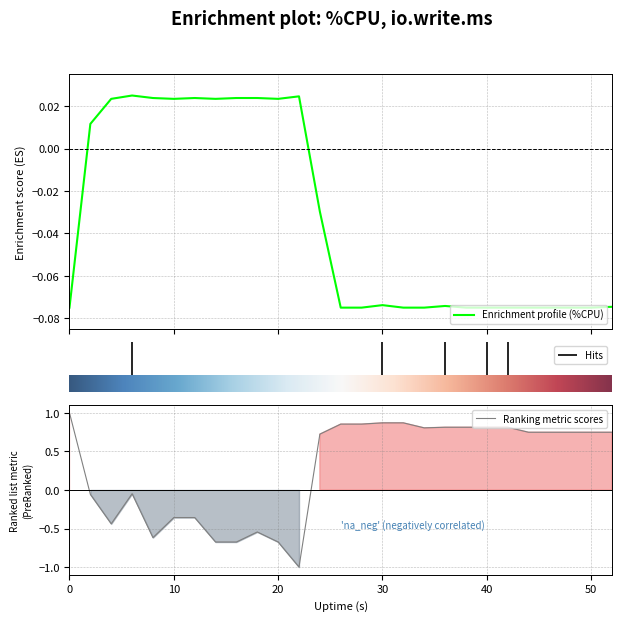

Does the chart display data point markers on the line(s)?

No